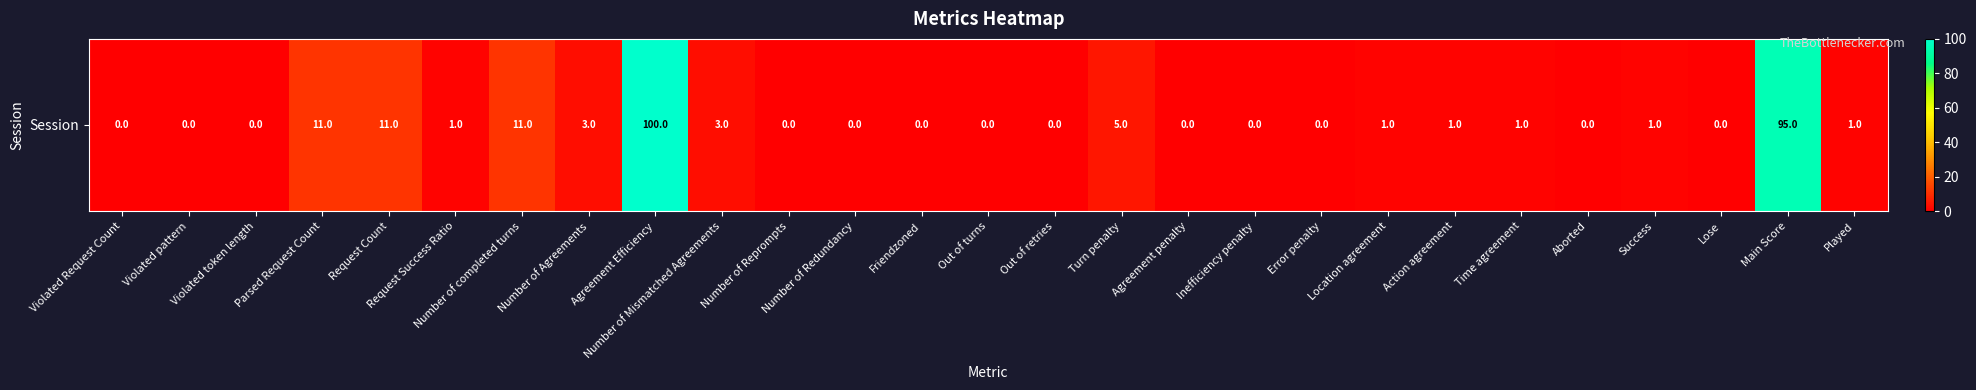

Reading right to left, extract all data points from this chart.

1	95	0	1	0	1	1	1	0	0	0	5	0	0	0	0	0	3	100	3	11	1	11	11	0	0	0